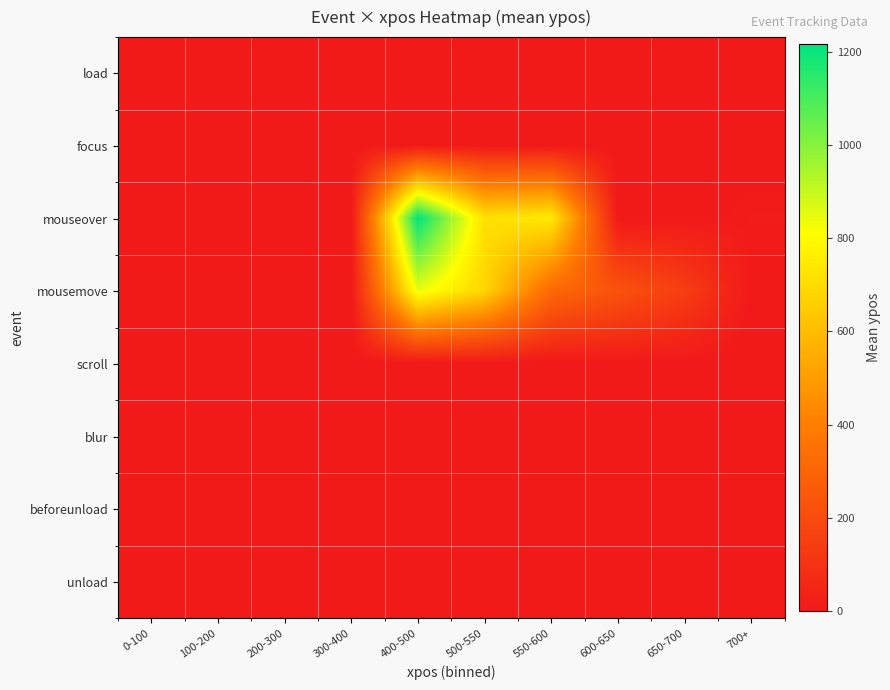

What is the total value across all series at 550-600?

1062.8